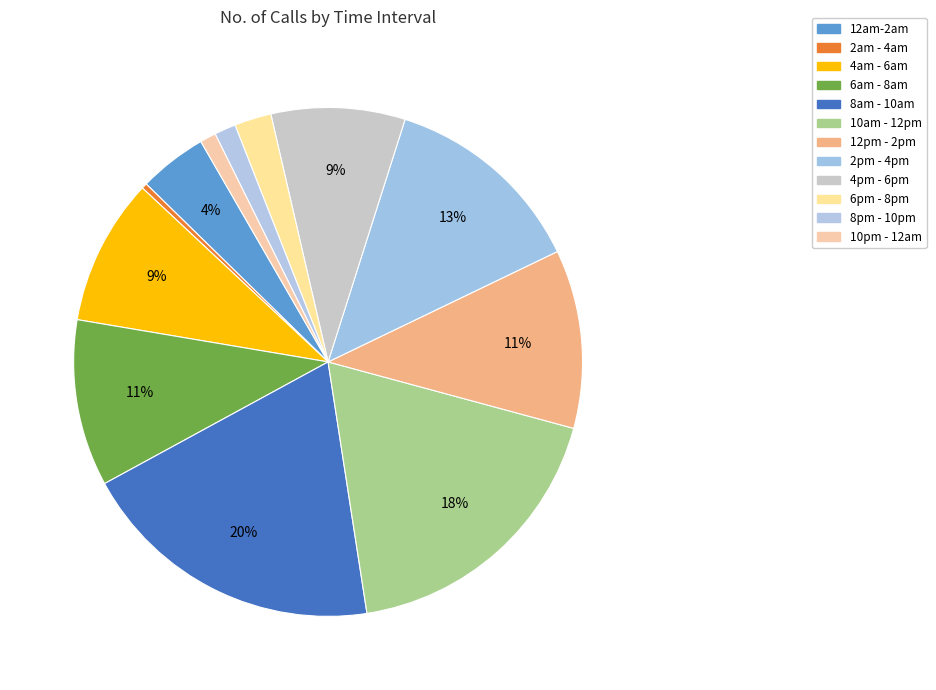

What portion of the pie excludes 12am-2am?

95.7%